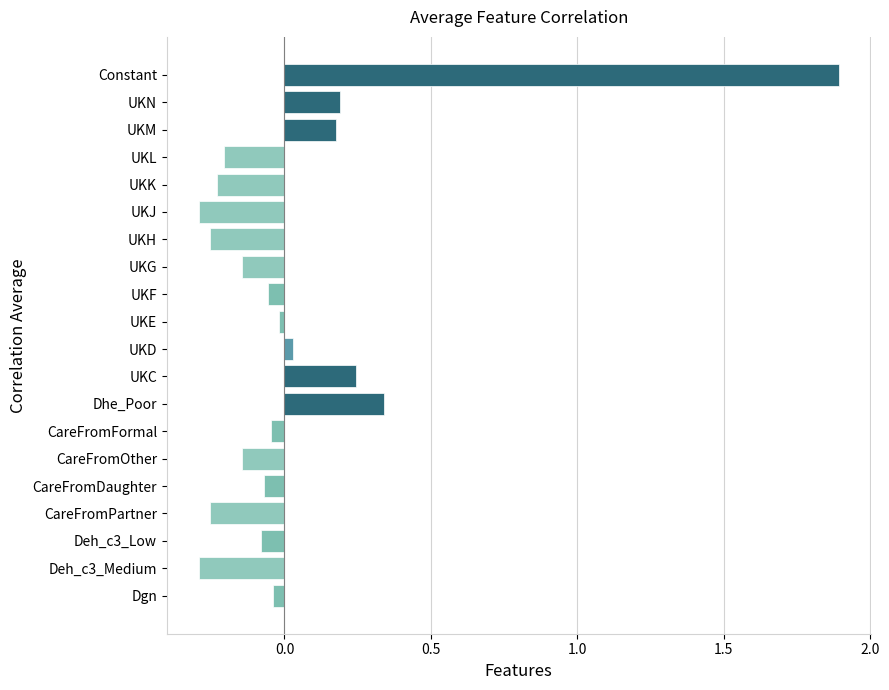

What is the difference between the maximum and minimum values?

2.2